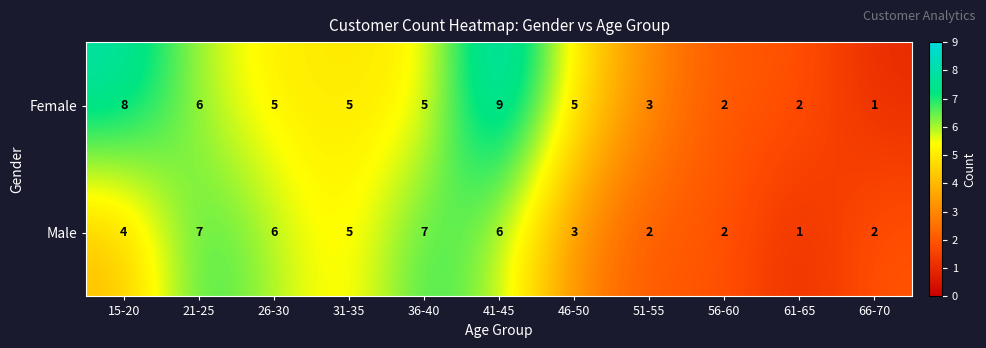

Reading left to right, list all the values displayed in this chart.

Female: 15-20=8	21-25=6	26-30=5	31-35=5	36-40=5	41-45=9	46-50=5	51-55=3	56-60=2	61-65=2	66-70=1
Male: 15-20=4	21-25=7	26-30=6	31-35=5	36-40=7	41-45=6	46-50=3	51-55=2	56-60=2	61-65=1	66-70=2